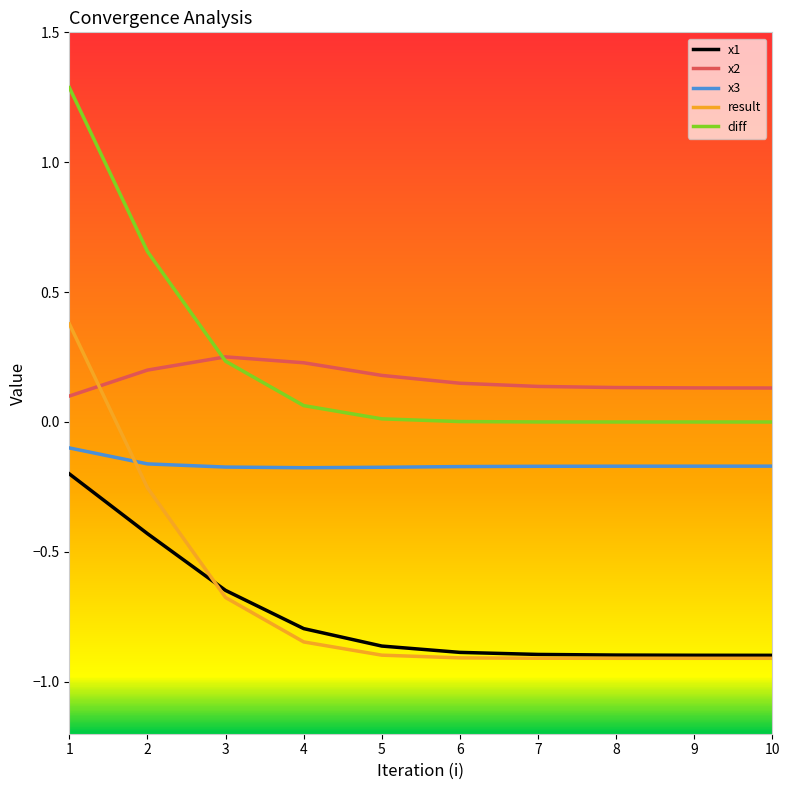

What is the highest value of the diff series?

1.3